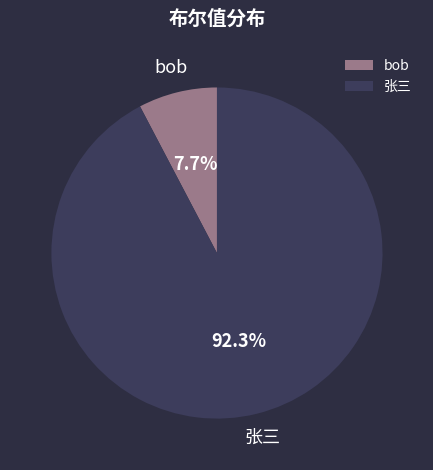

True or false: 张三 accounts for 86% of the total.

False